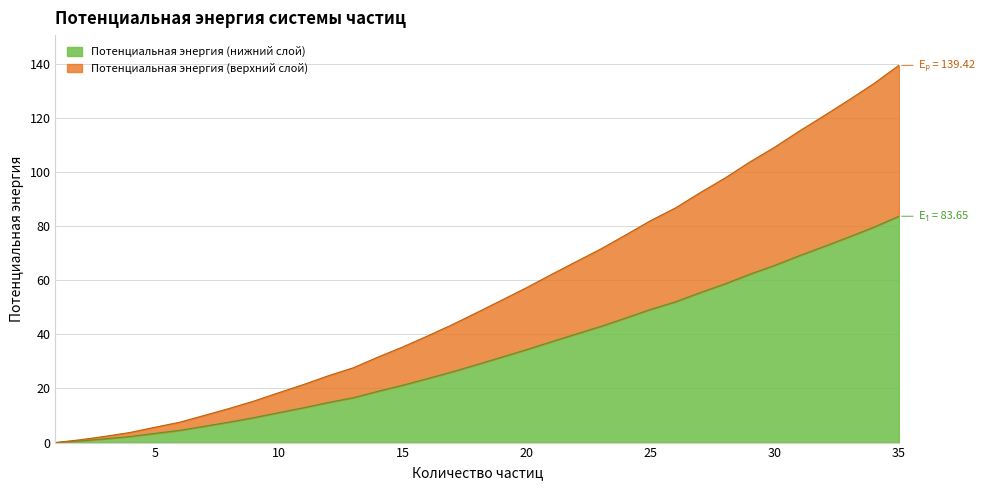

At which label does the data first exceed 28?

18